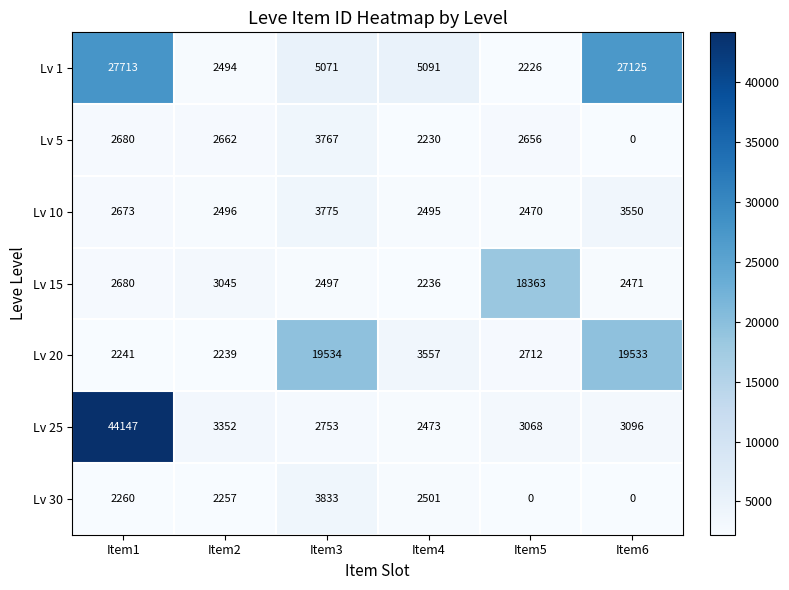

Read the Lv 20 value at Item1.

2241